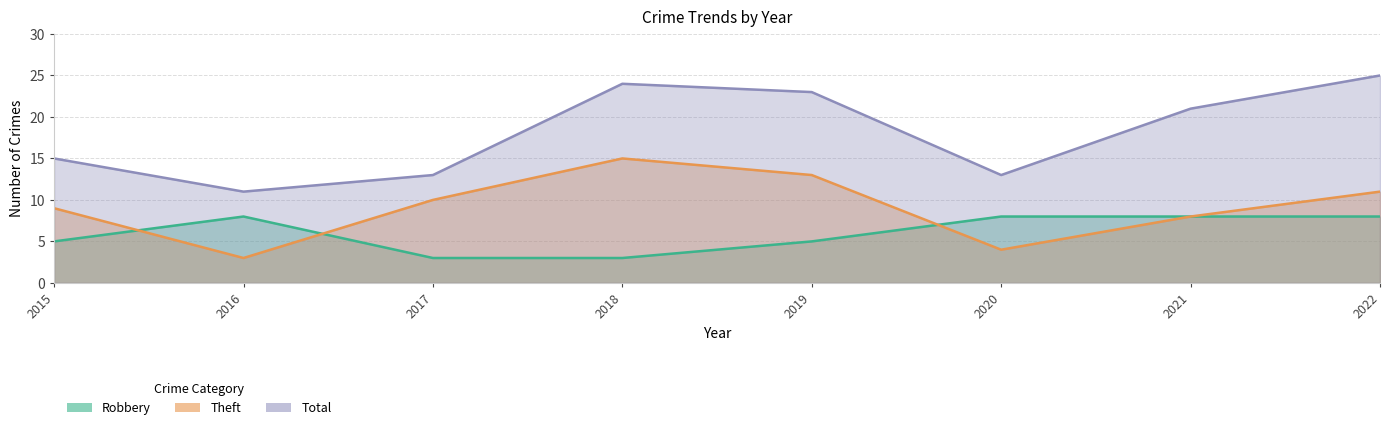

What is the value of the Total point at the 7th from the left?

21